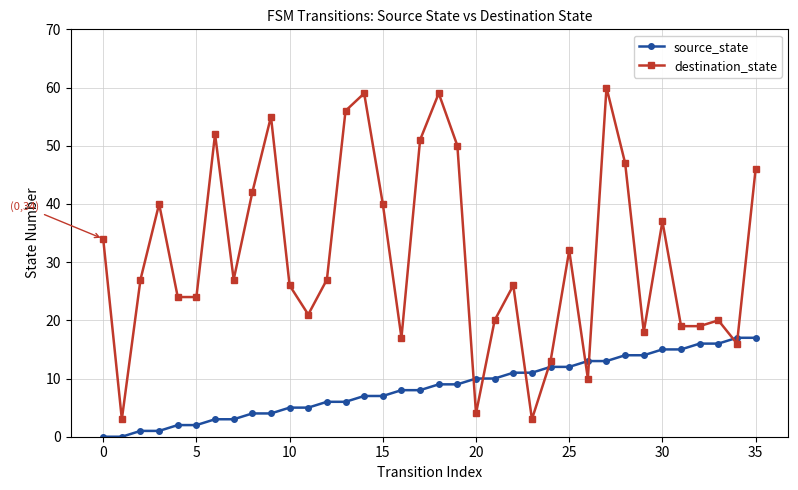

Rank the series by their maximum value, from highest to lowest.

destination_state, source_state